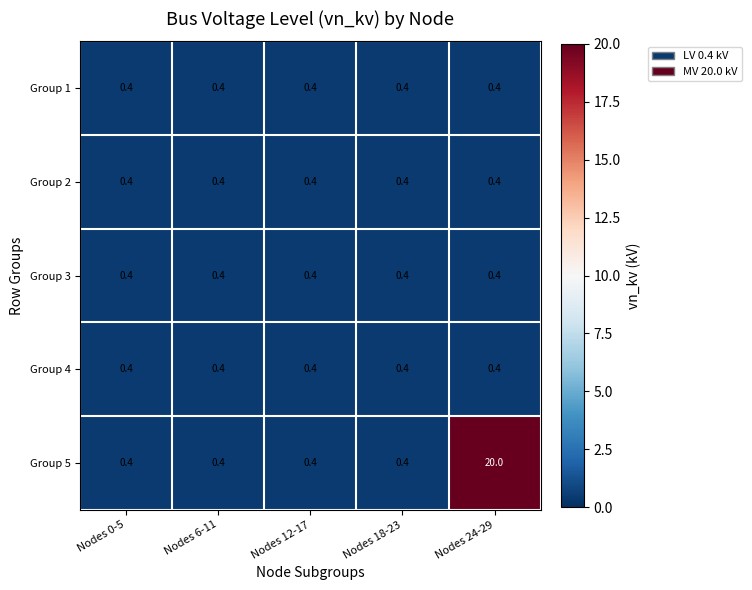

What value does the Group 1 series have at Nodes 6-11?

0.4